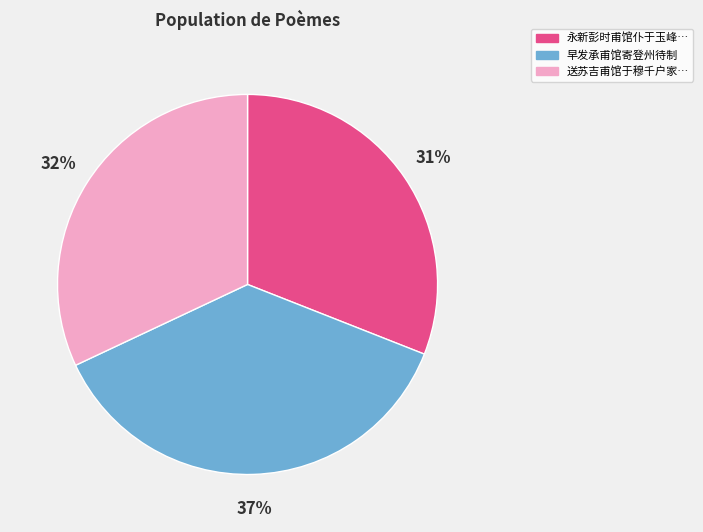

Between 早发承甫馆寄登州待制 and 送苏吉甫馆于穆千户家…, which is larger?

早发承甫馆寄登州待制